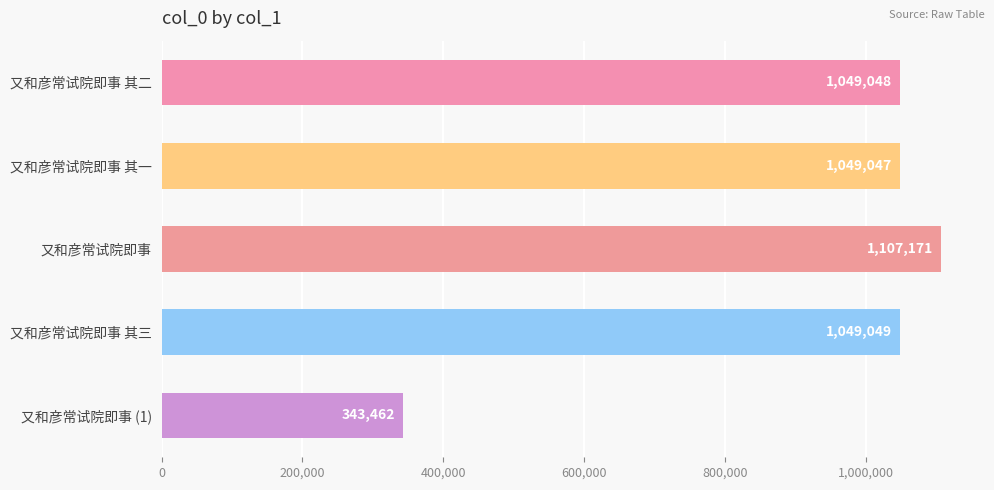

What is the sum of all values?

4597777